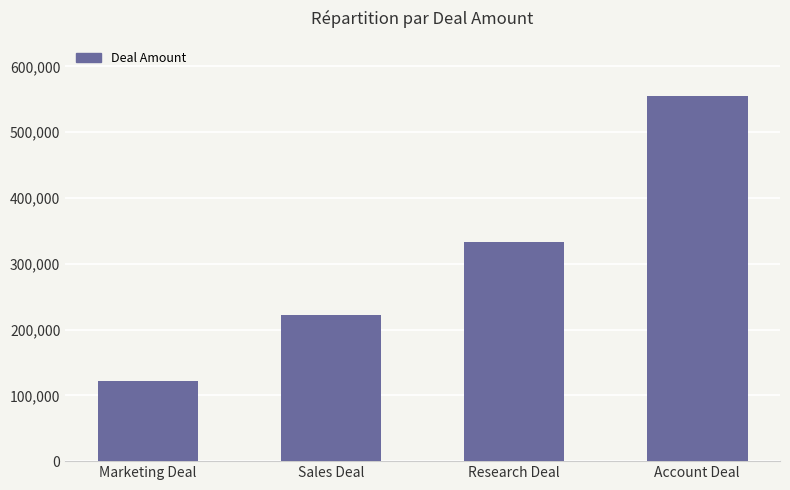

Is it true that the value at Marketing Deal is 122222?

True